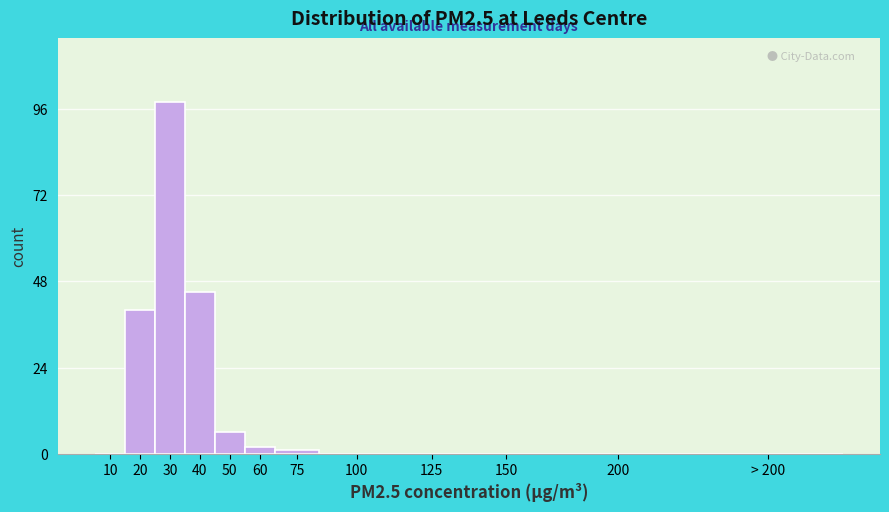

Reading left to right, extract all data points from this chart.

10=0	20=40	30=98	40=45	50=6	60=2	75=1	100=0	125=0	150=0	200=0	> 200=0